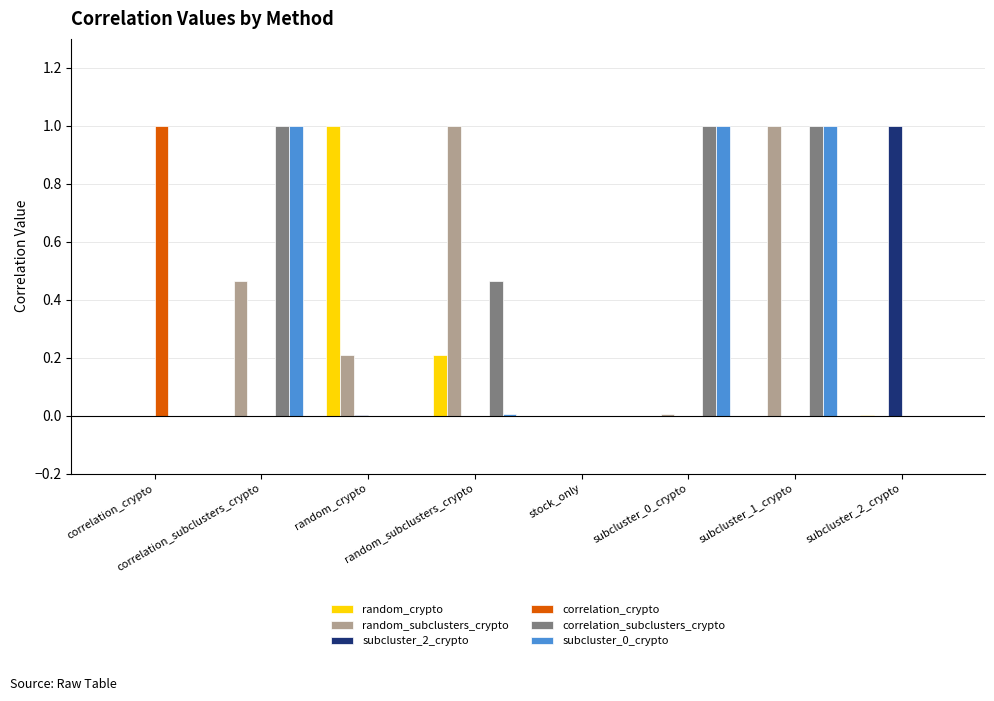

Count the number of data series in this chart.

6